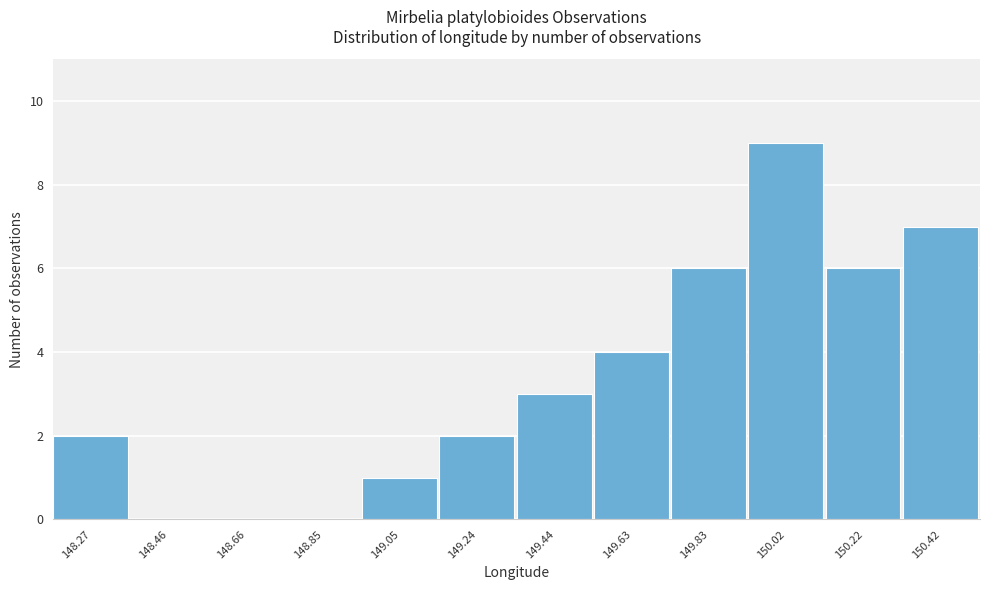

Reading right to left, list all the values displayed in this chart.

150.42=7	150.22=6	150.02=9	149.83=6	149.63=4	149.44=3	149.24=2	149.05=1	148.85=0	148.66=0	148.46=0	148.27=2